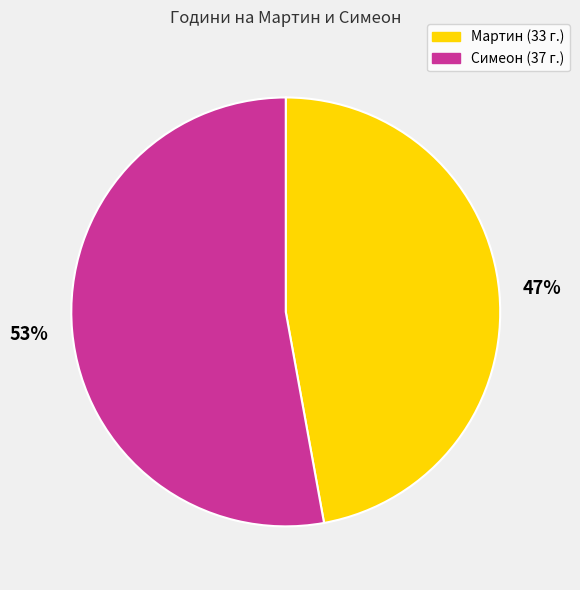

To the nearest percent, what portion does Симеон represent?

53%